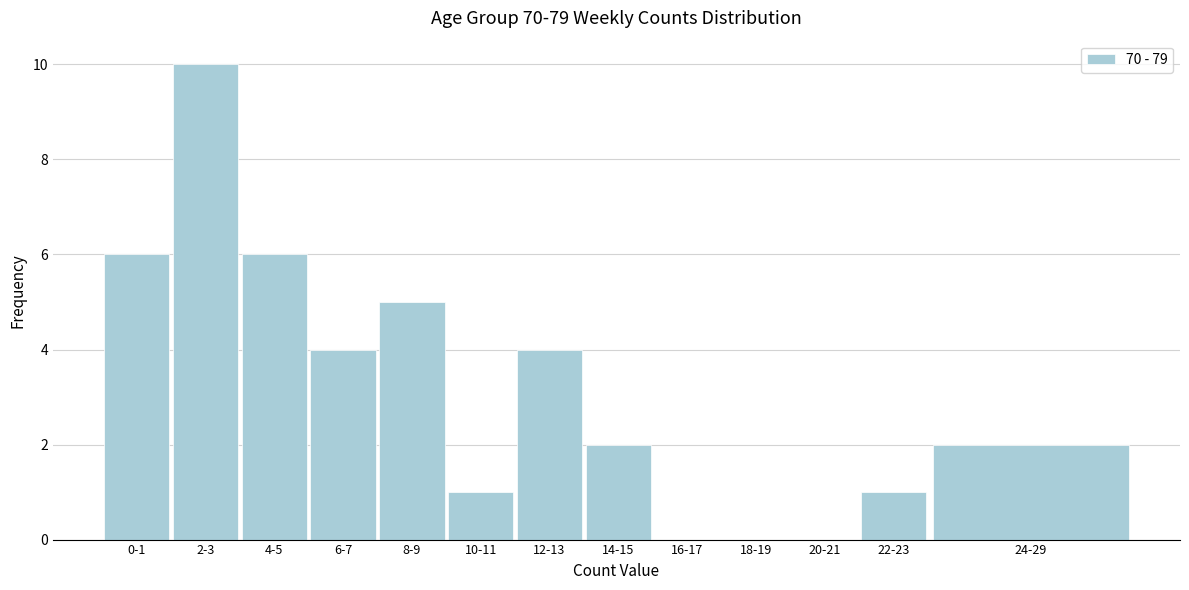

Reading left to right, list all the values displayed in this chart.

0-1=6	2-3=10	4-5=6	6-7=4	8-9=5	10-11=1	12-13=4	14-15=2	16-17=0	18-19=0	20-21=0	22-23=1	24-29=2